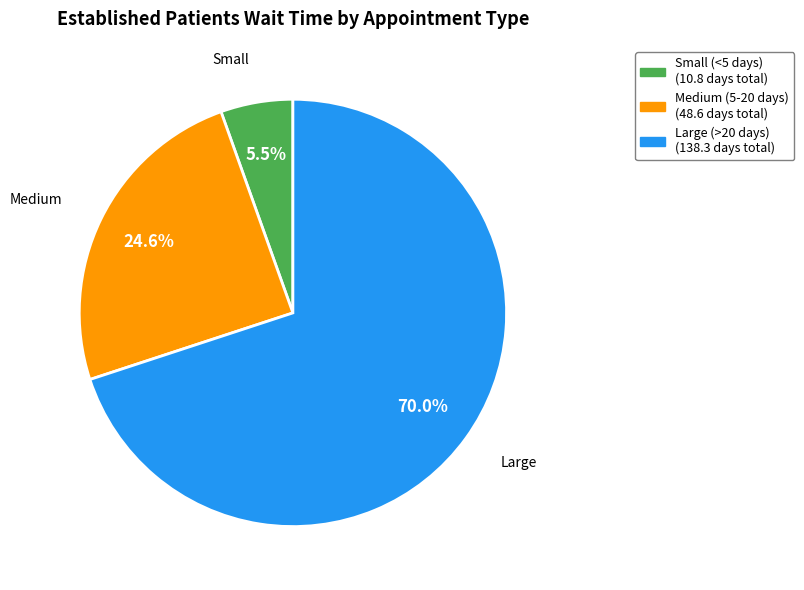

Is there any slice that represents more than half of the pie?

Yes